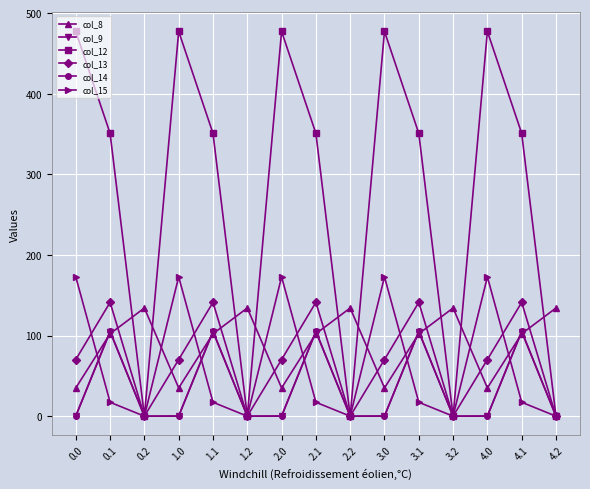

True or false: col_9 has a value of -64.5 at 0.0.

False